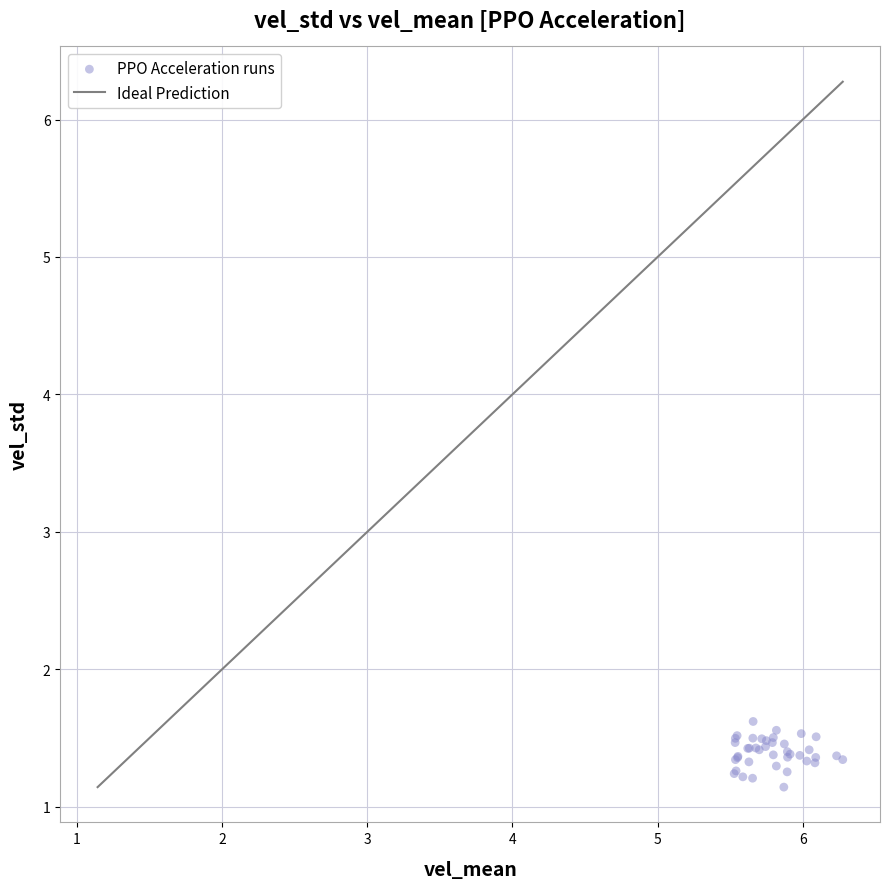

What Y value in the scatter plot is closest to 1?

1.1